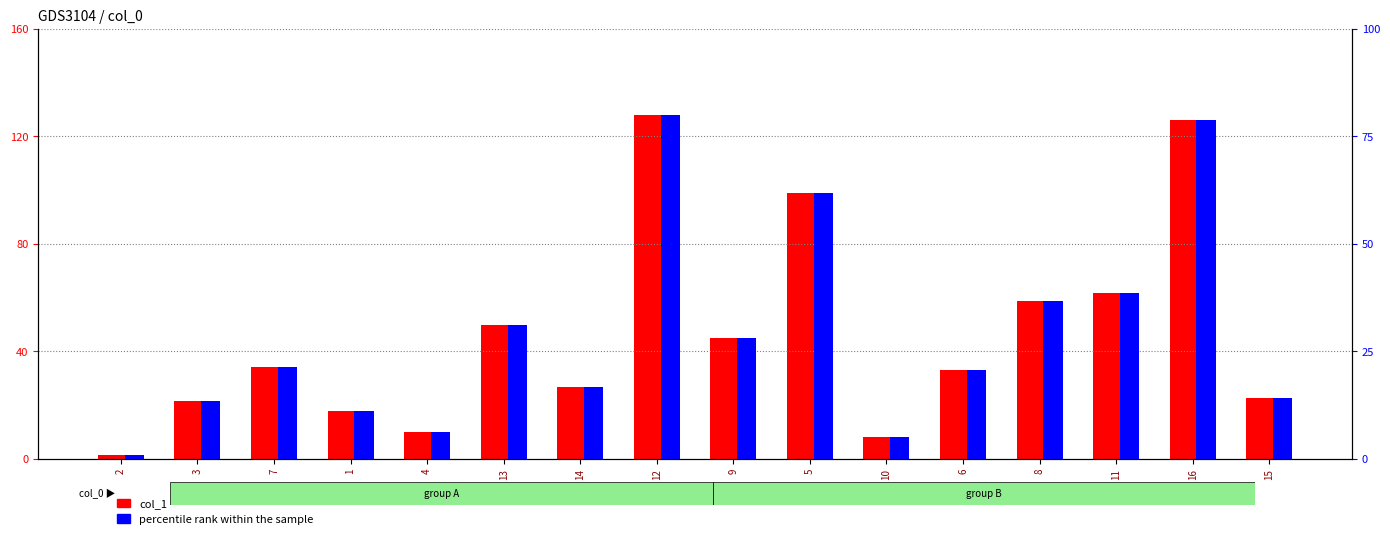

Are the bars grouped side by side (vs. stacked)?

Yes